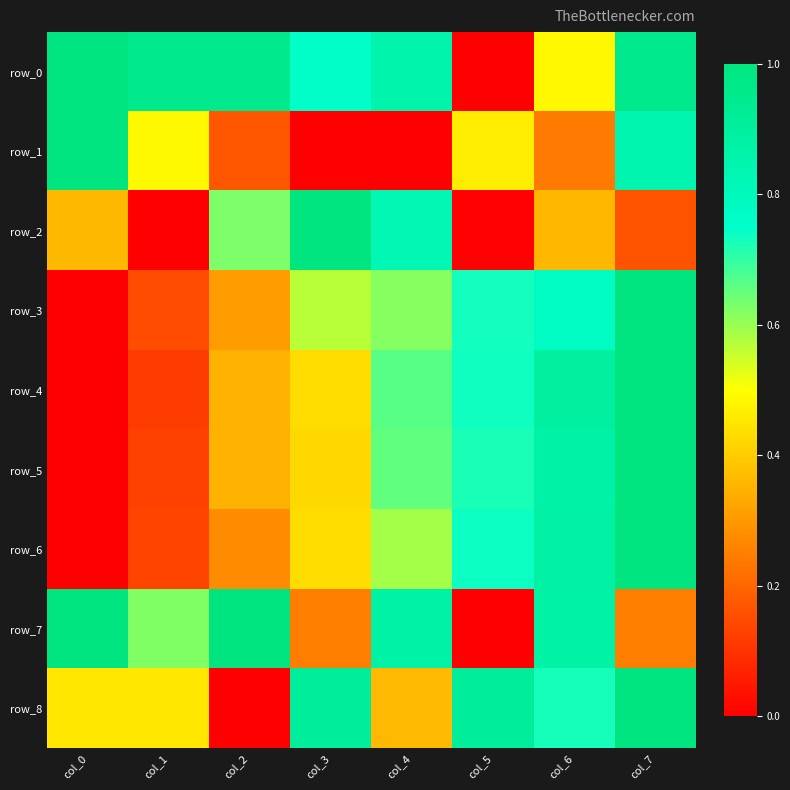

At which label is row_8 closest to 0?

col_2